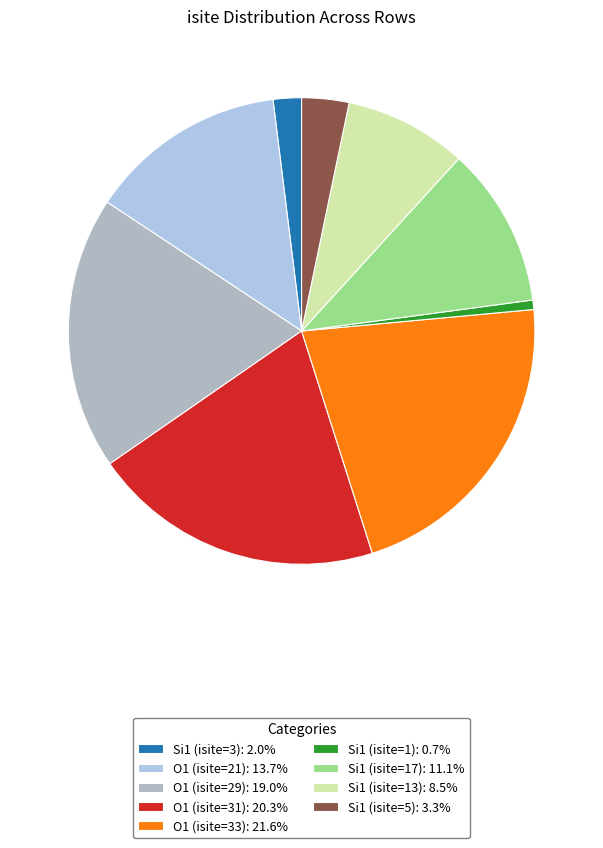

Is there any slice that represents more than half of the pie?

No